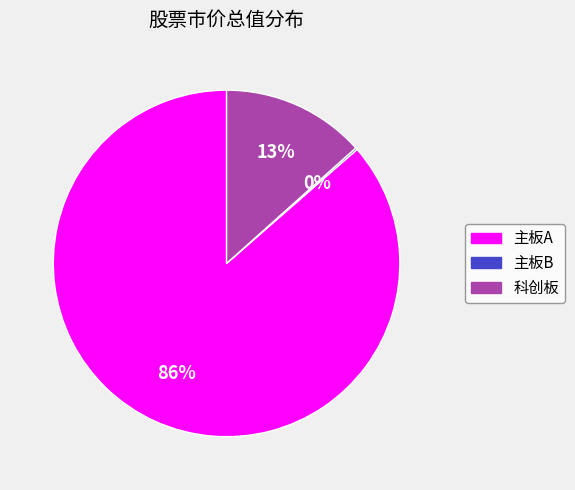

Is the sum of 科创板 and 主板A greater than half?

Yes